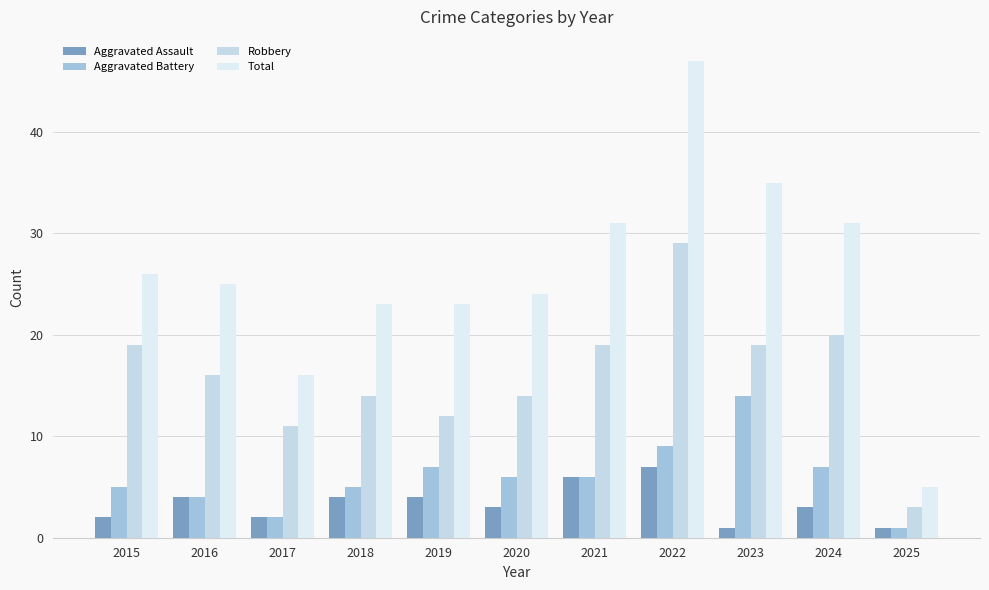

What is the sum of all Aggravated Assault values?

37